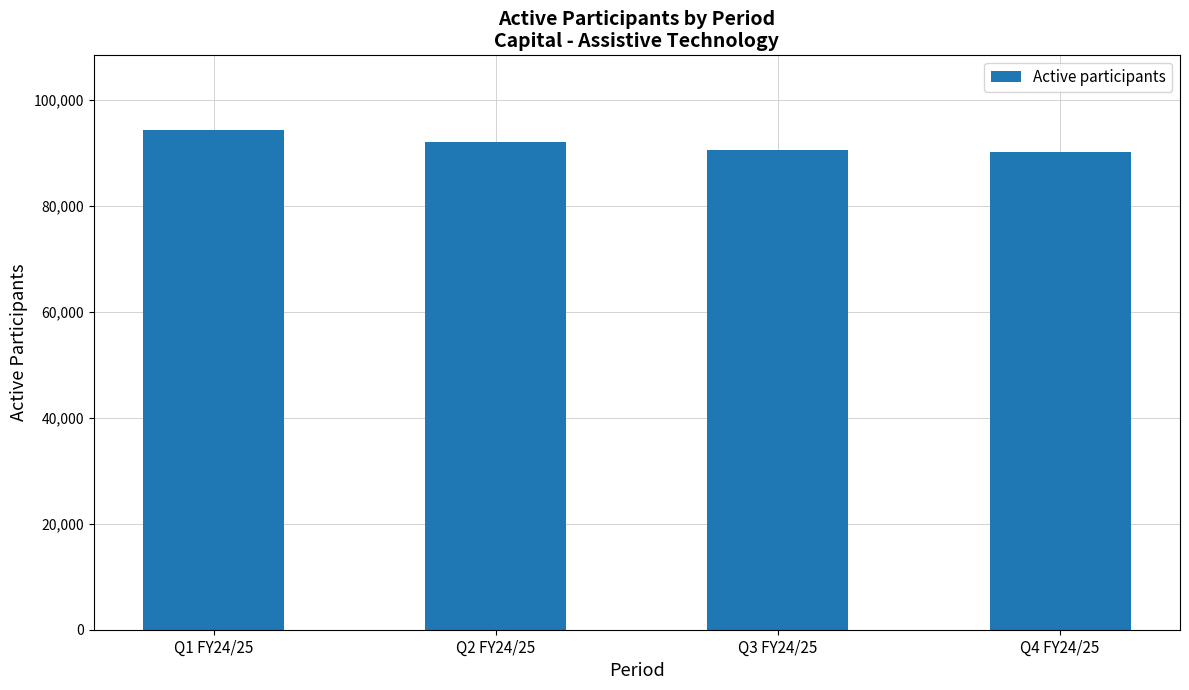

Which has a higher value, Q3 FY24/25 or Q1 FY24/25?

Q1 FY24/25